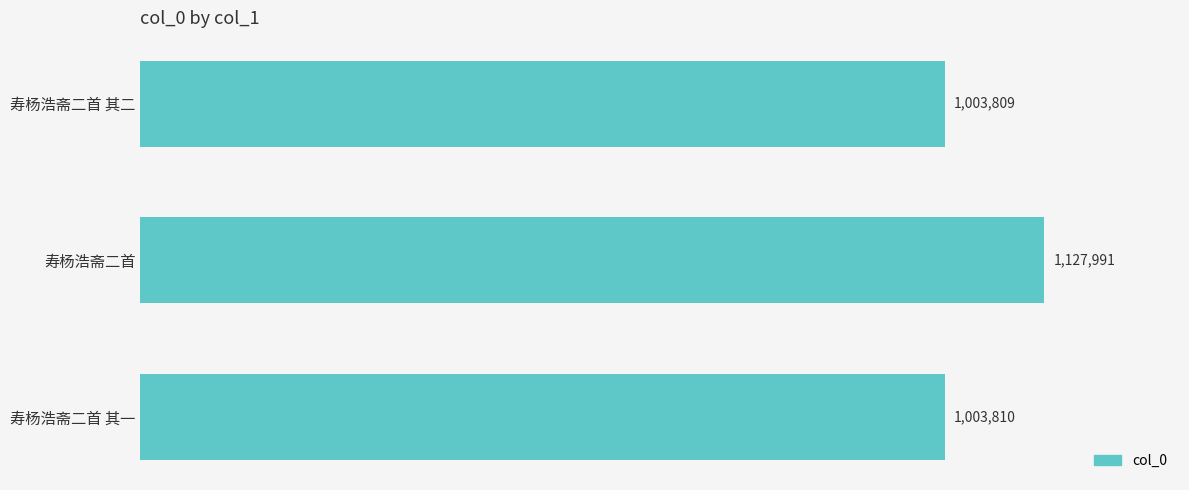

Does the chart contain any negative values?

No